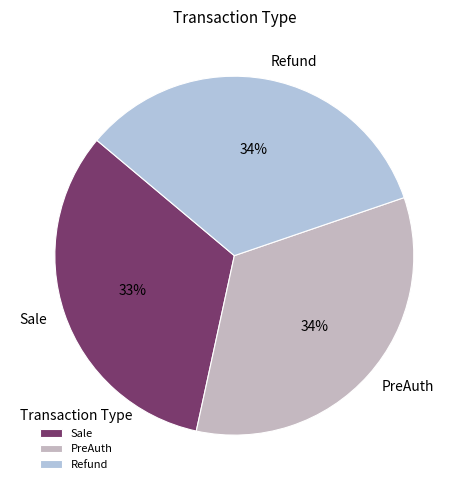

How many segments does this pie chart have?

3